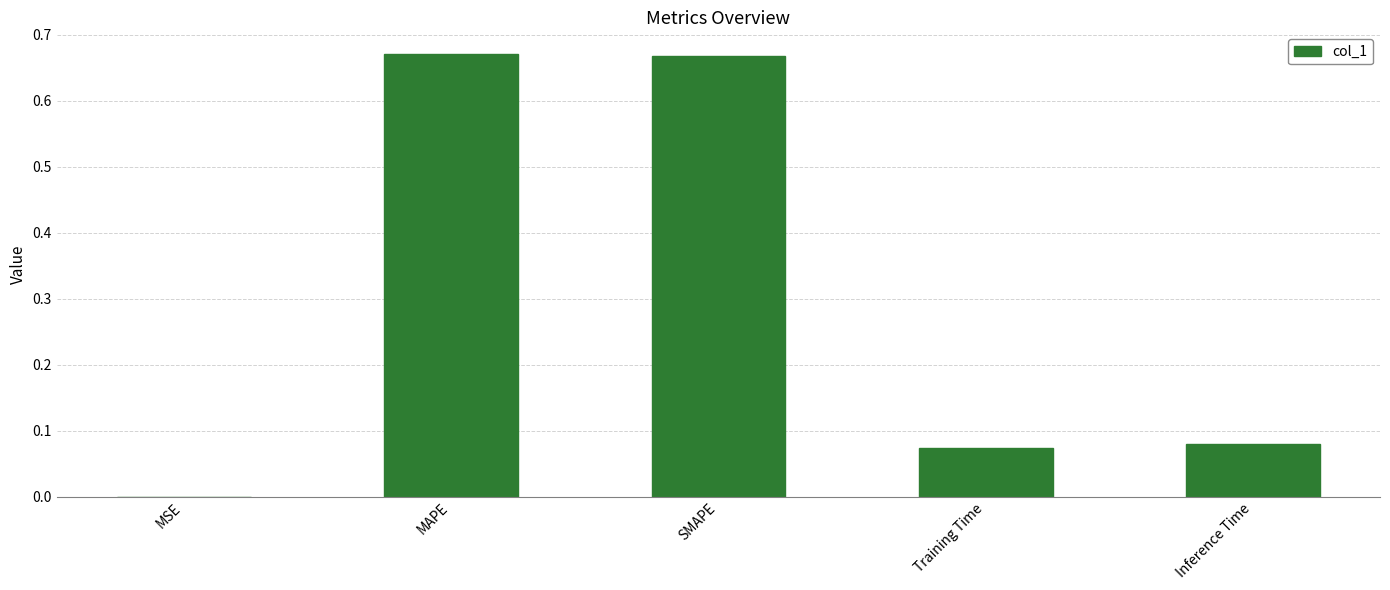

The value at MSE is 0.0. True or false?

True